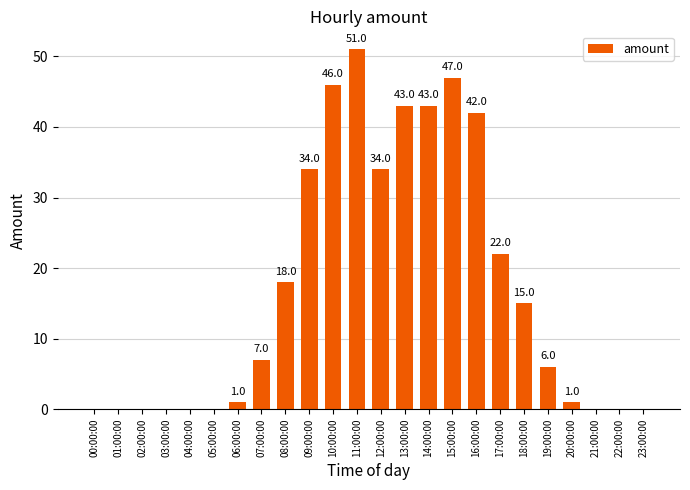

Reading right to left, what are all the values shown in this chart?

0	0	0	1	6	15	22	42	47	43	43	34	51	46	34	18	7	1	0	0	0	0	0	0